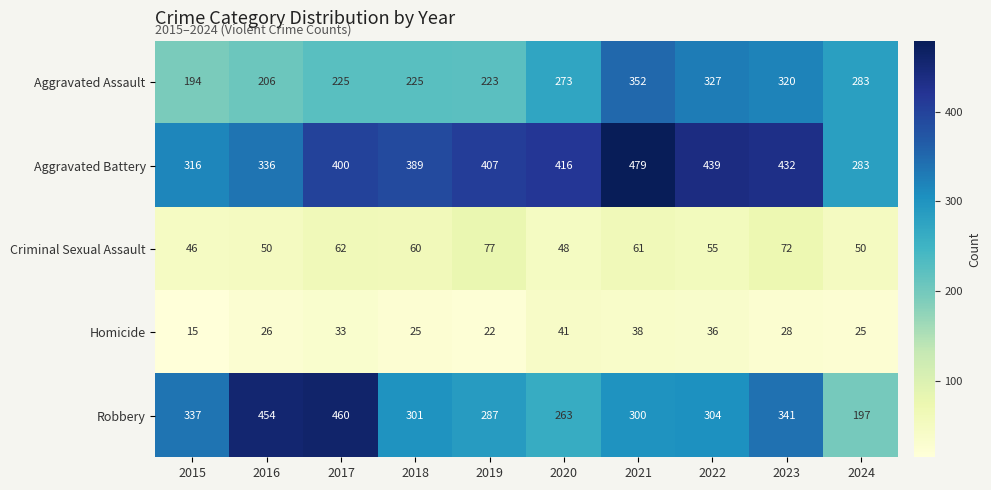

Count the number of categories in the chart.

10